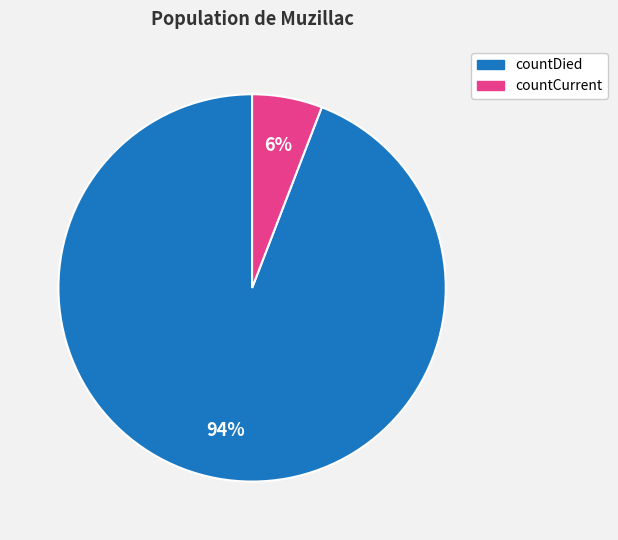

To the nearest percent, what is the average slice percentage?

50%